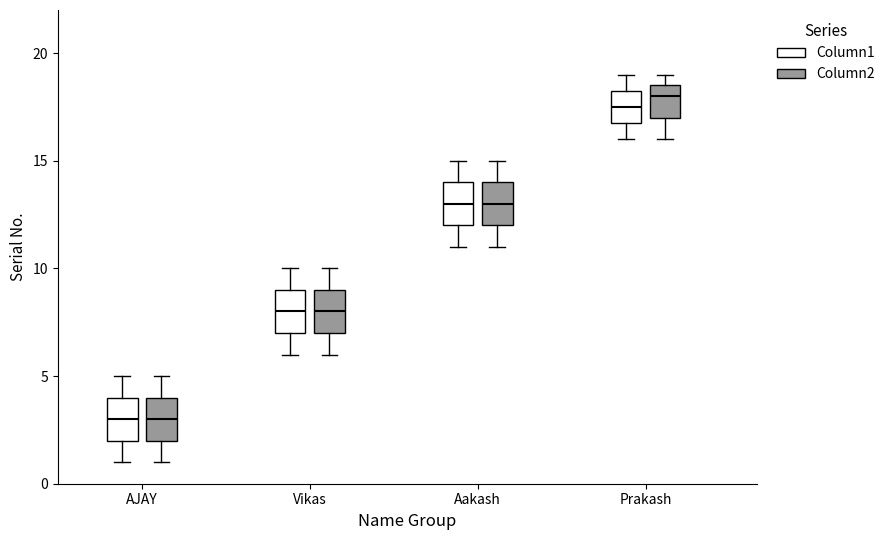

Reading left to right, transcribe this box plot: for each box, give where its median line is, the range the box spans, and where its two whiskers end, as read against the y-axis. The values are not printed on the chart, so give them approximately, as read against the axis.

AJAY (Column1): median 3.0, box 2.0 to 4.0, whiskers 1.0 to 5.0
AJAY (Column2): median 3.0, box 2.0 to 4.0, whiskers 1.0 to 5.0
Vikas (Column1): median 8.0, box 7.0 to 9.0, whiskers 6.0 to 10.0
Vikas (Column2): median 8.0, box 7.0 to 9.0, whiskers 6.0 to 10.0
Aakash (Column1): median 13.0, box 12.0 to 14.0, whiskers 11.0 to 15.0
Aakash (Column2): median 13.0, box 12.0 to 14.0, whiskers 11.0 to 15.0
Prakash (Column1): median 17.5, box 17.0 to 18.5, whiskers 16.0 to 19.0
Prakash (Column2): median 18.0, box 17.0 to 18.5, whiskers 16.0 to 19.0